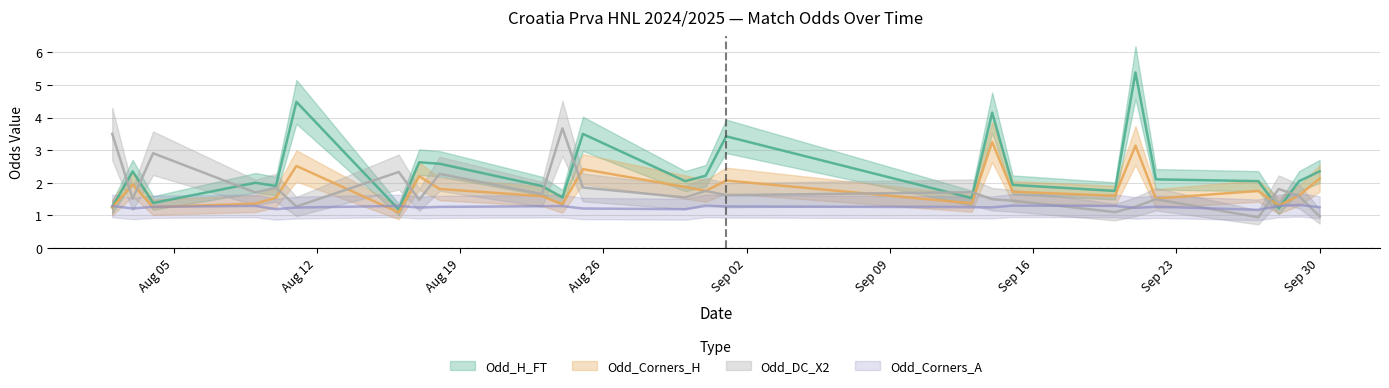

What is the total value across all series at 5?

6.3